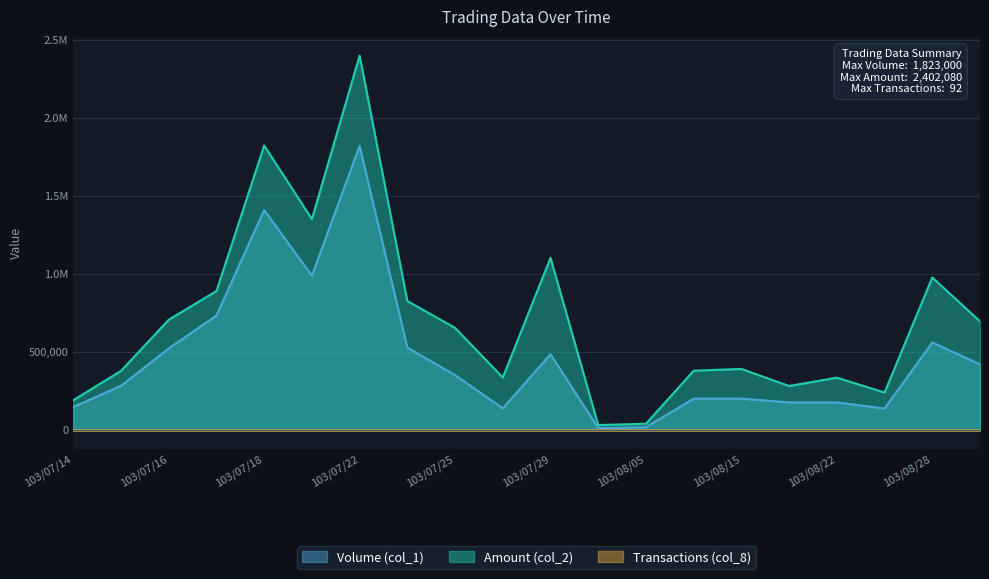

What is the lowest value of the Transactions (col_8) series?

1